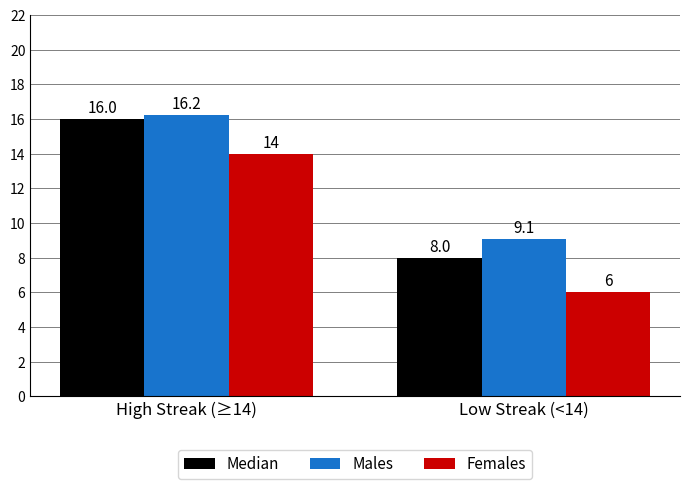

What is the label of the 2nd bar from the right?

High Streak (≥14)